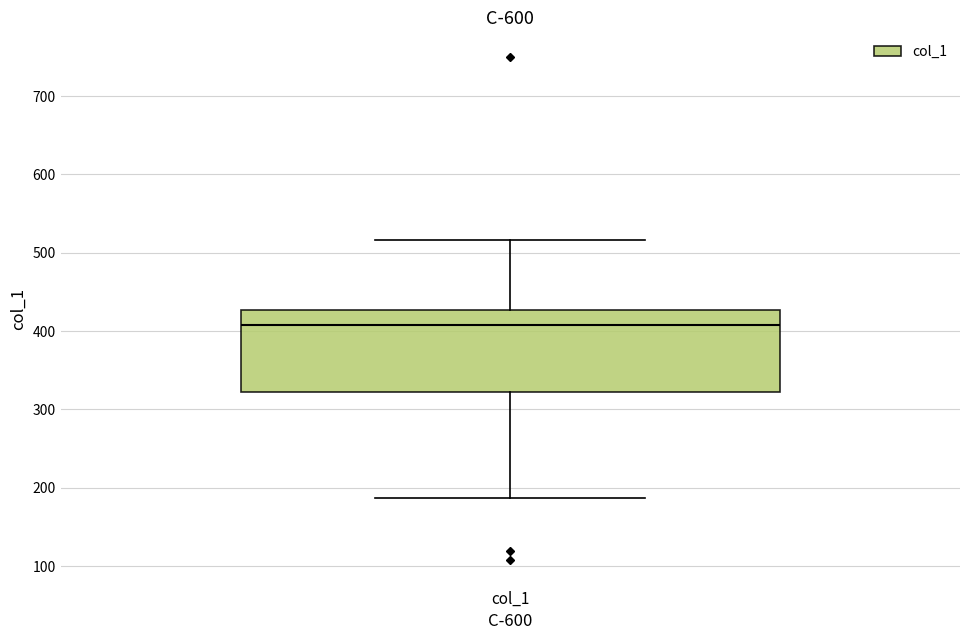

Where is the lower edge of the box for col_1 on the y-axis? The values are not printed on the chart, so give them approximately, as read against the axis.

320